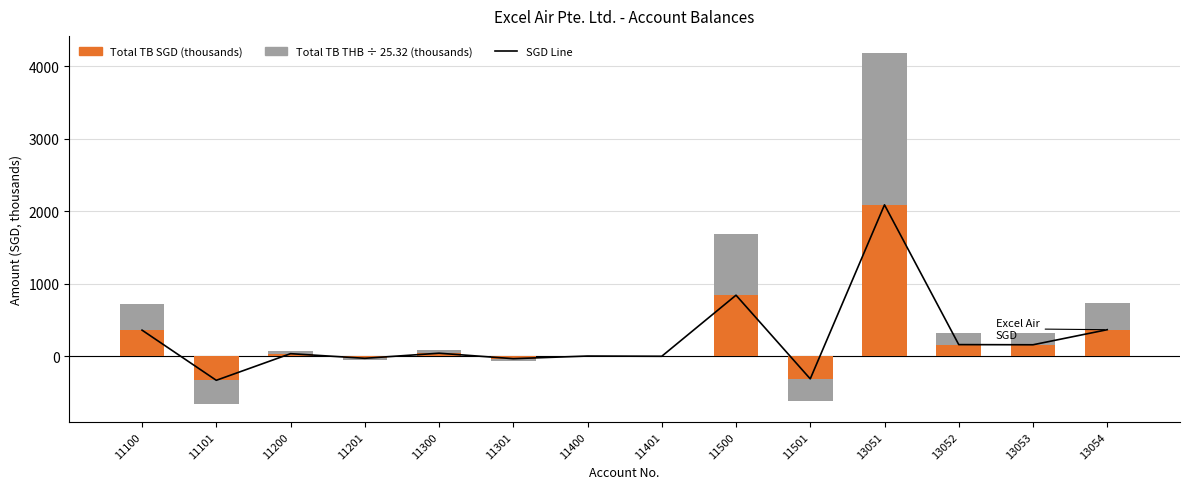

What is the value of the SGD Line bar at the 13th from the left?

158.1